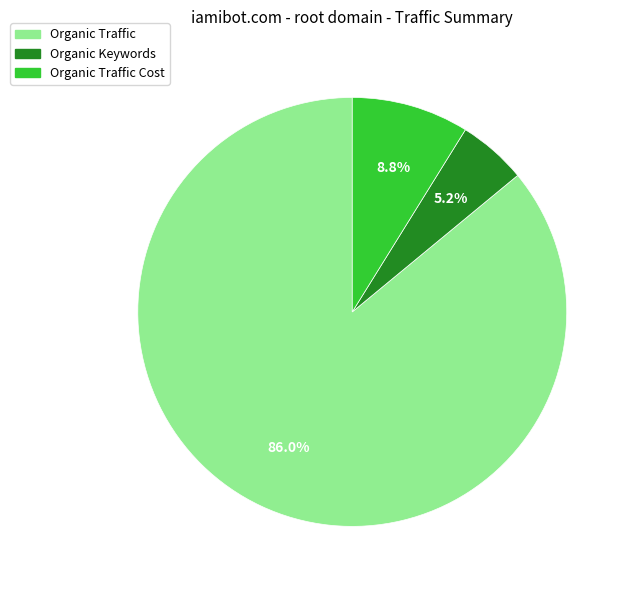

Is there any slice that represents more than half of the pie?

Yes